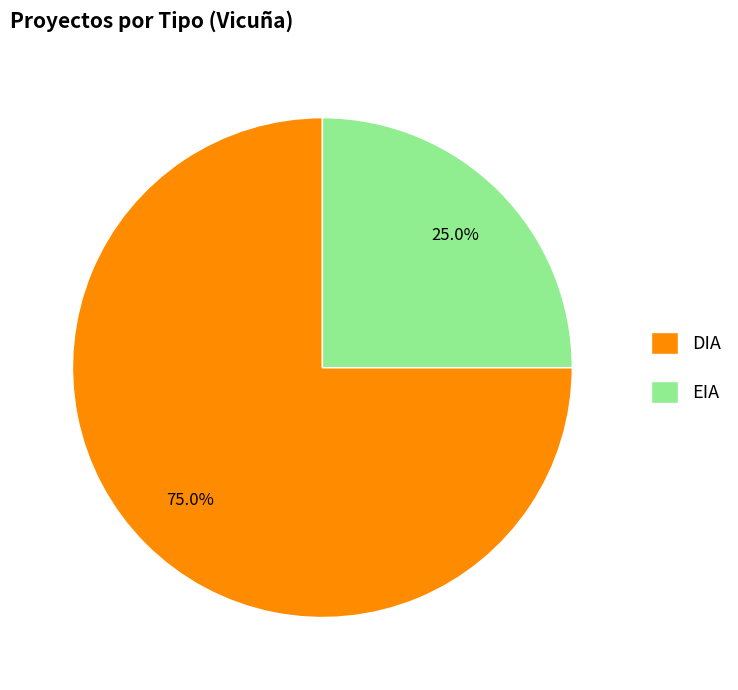

Does any single category account for the majority?

Yes